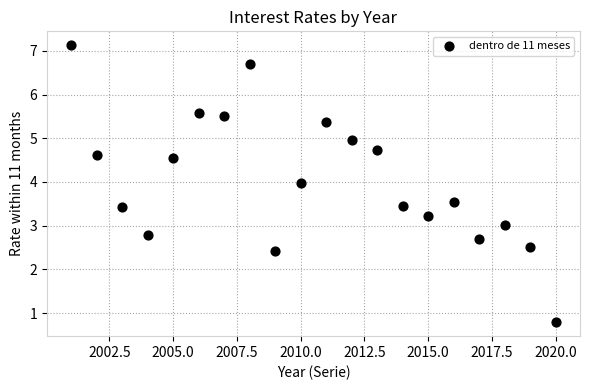

What is the range of X values (max minus min)?

19.0